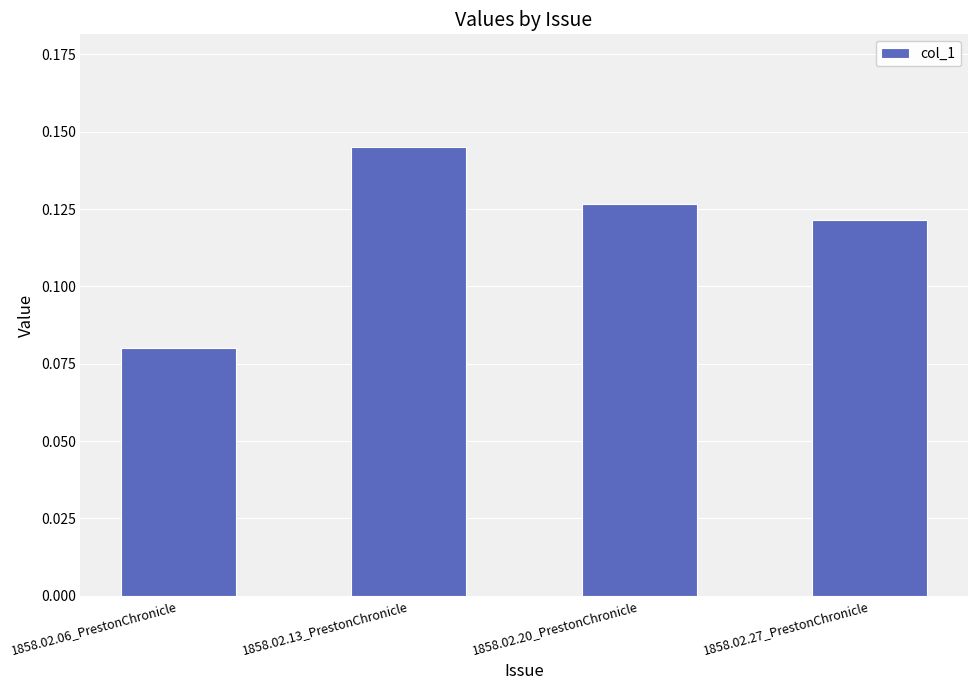

How many data points does each series have?

4